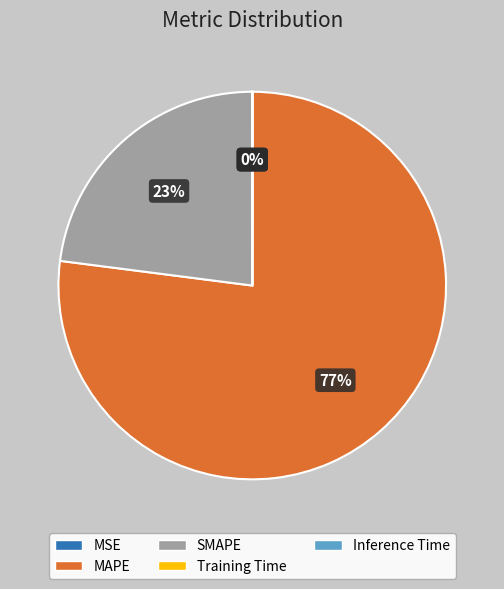

Between MAPE and SMAPE, which is larger?

MAPE